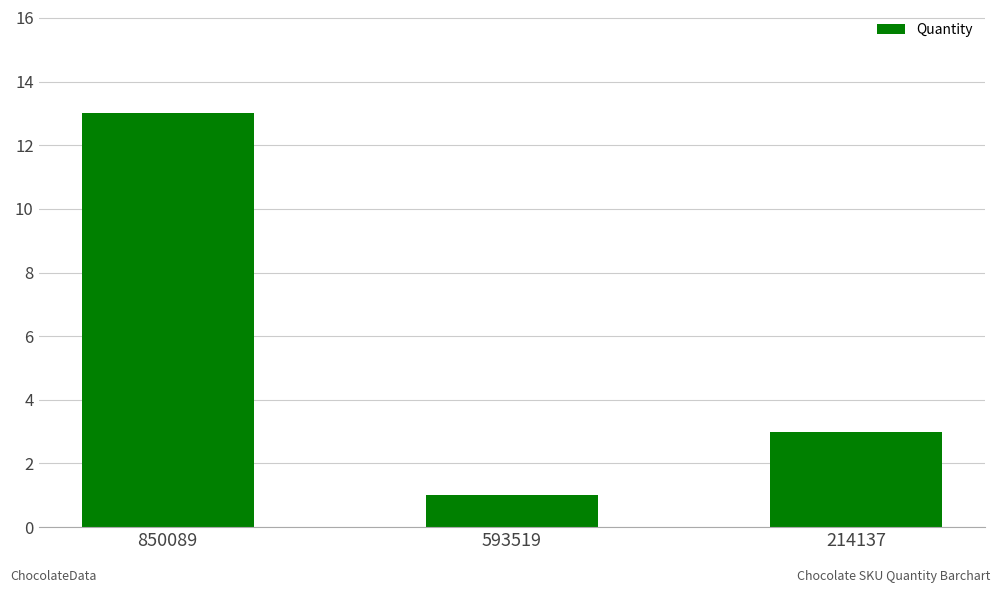

Does the chart contain any negative values?

No